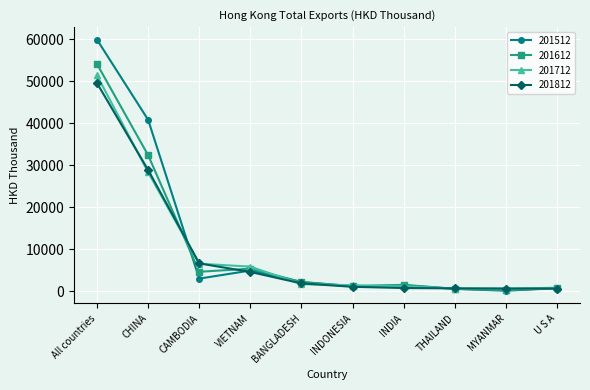

The value of 201612 at VIETNAM is 5363.7. True or false?

True